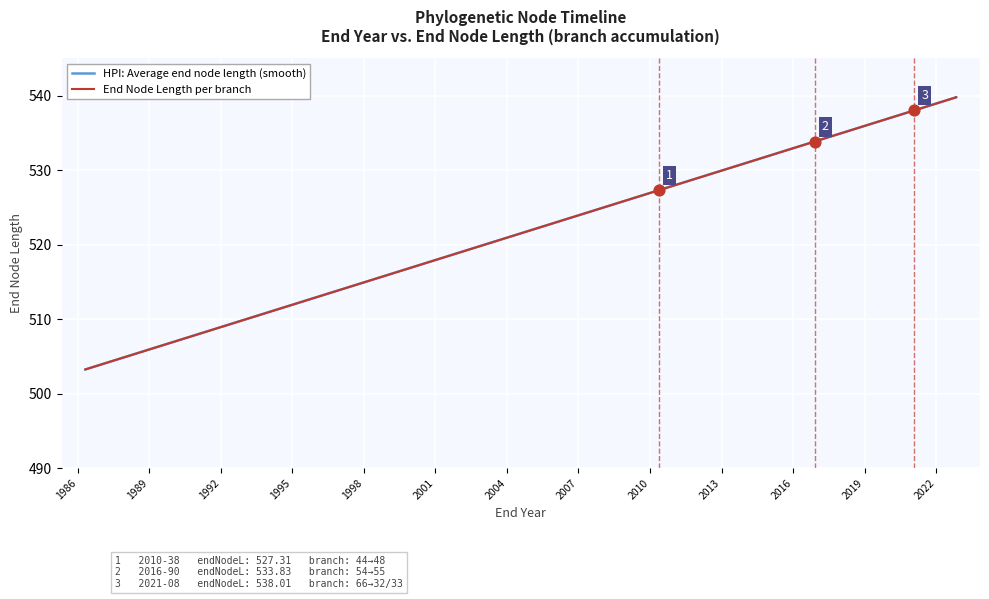

What is the highest value of the HPI: Average end node length (smooth) series?

539.8